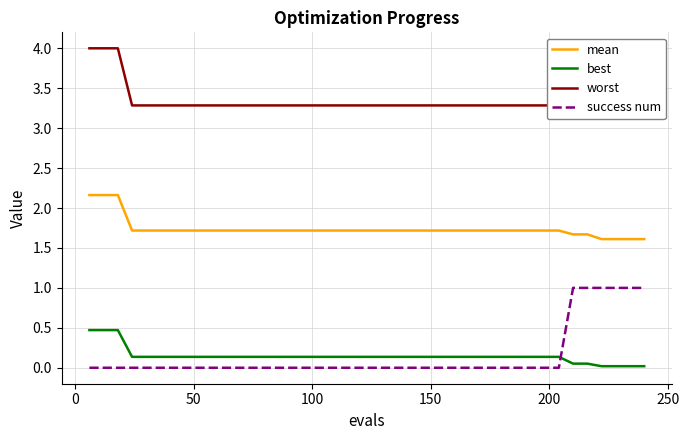

What is the maximum value for success num?

1.0